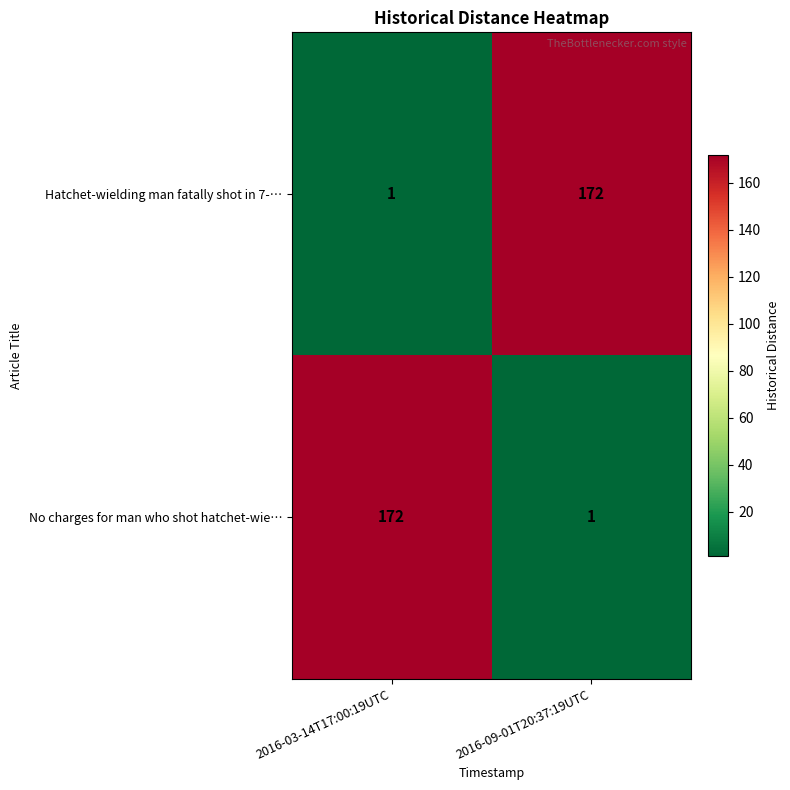

Reading right to left, transcribe all the data shown in this chart.

Hatchet-wielding man fatally shot in 7-…: 172	1
No charges for man who shot hatchet-wie…: 1	172